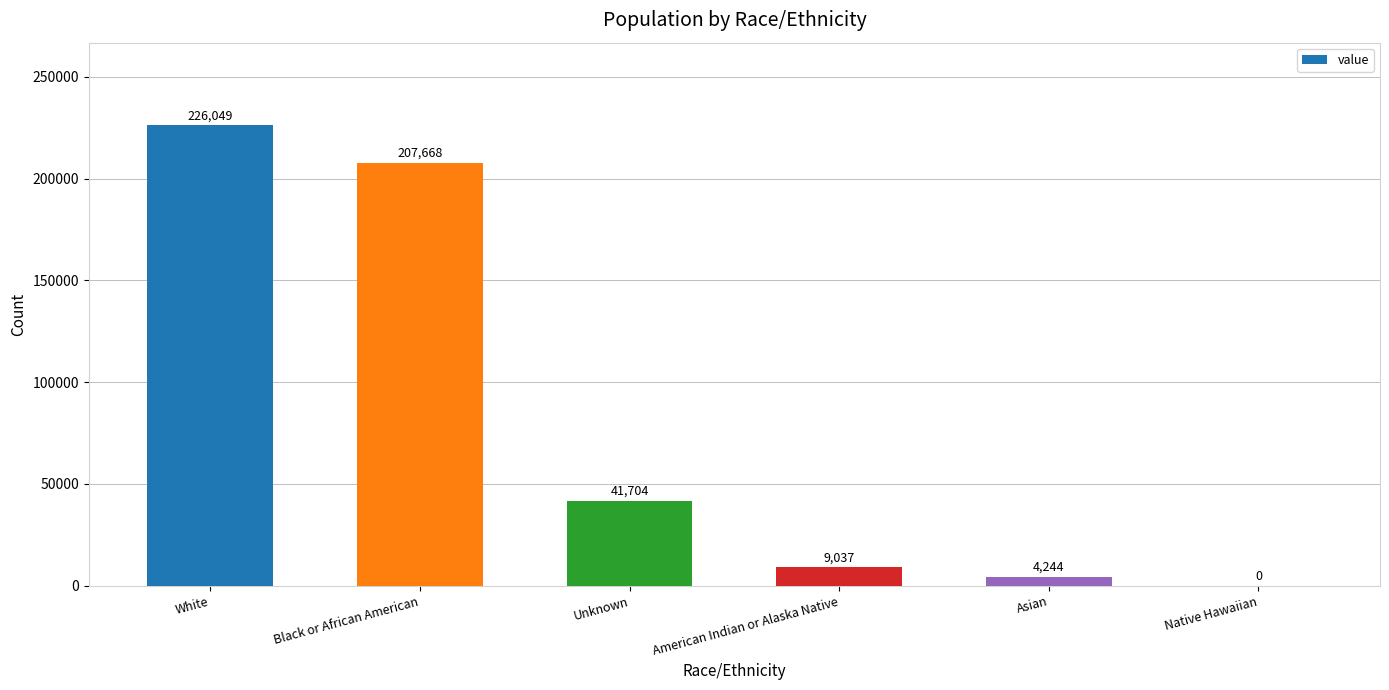

True or false: the data shows 4244 at Asian.

True